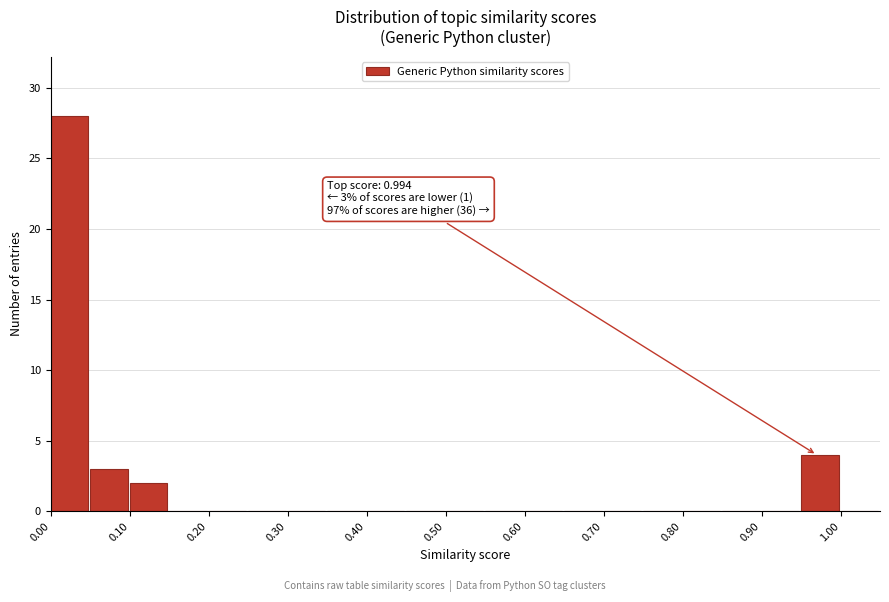

Which range on the x-axis has the tallest bar?

0.00 to 0.05